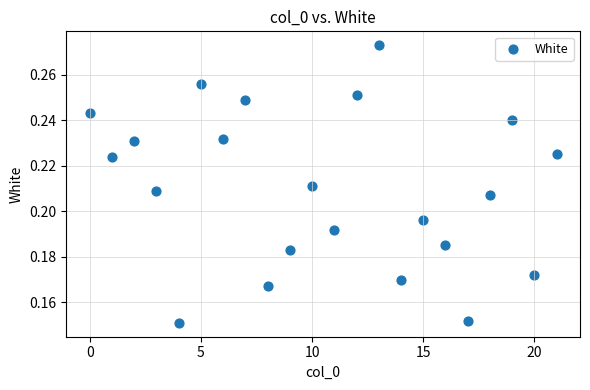

How many data points are displayed?

22